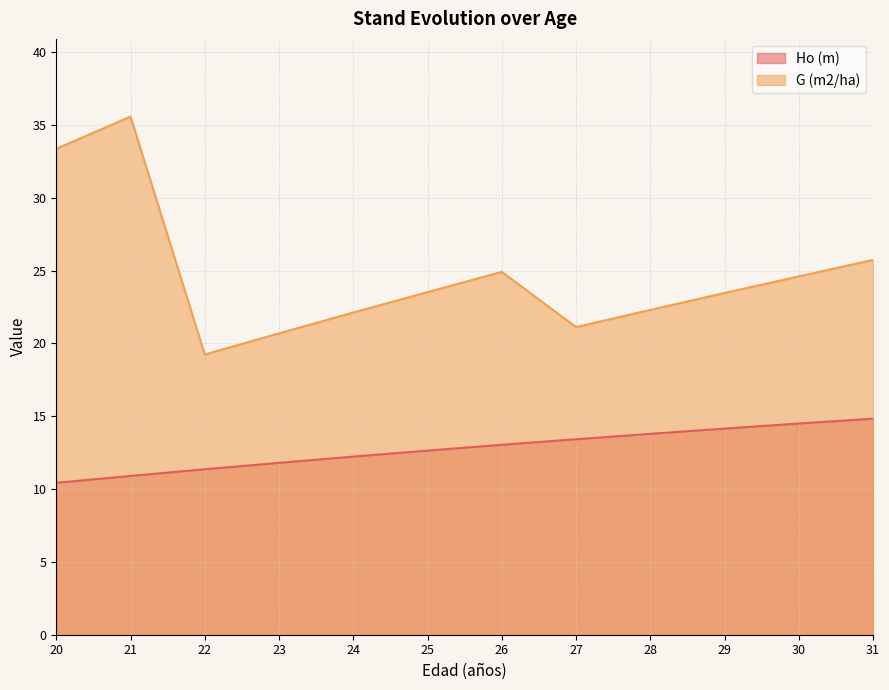

Between 29 and 30, which series saw the biggest shift?

G (m2/ha)